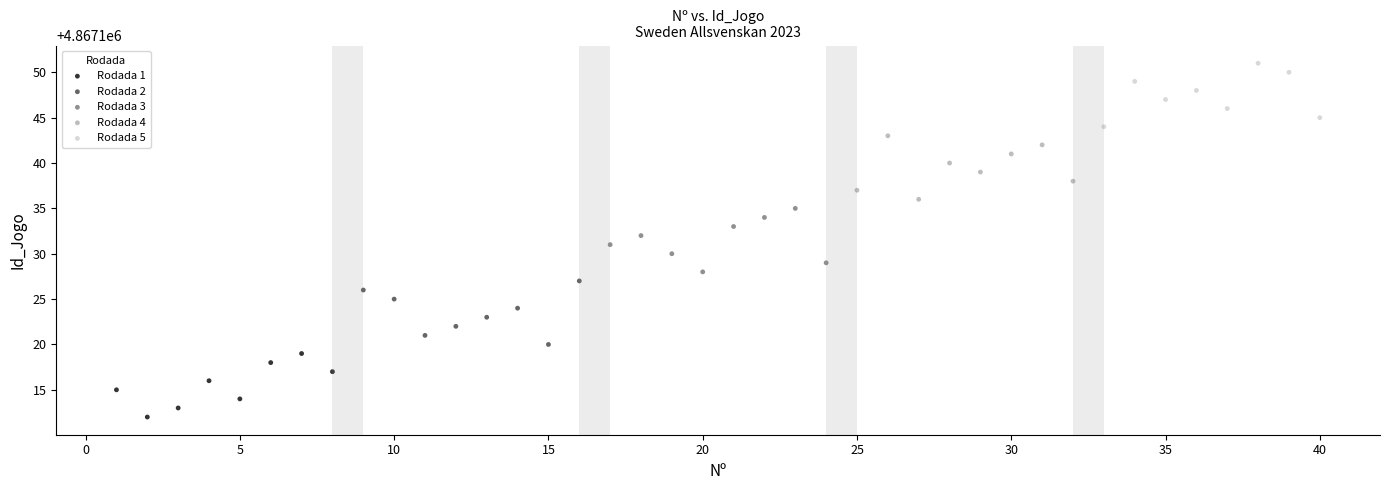

Which series contains the highest Y value?

Rodada 5